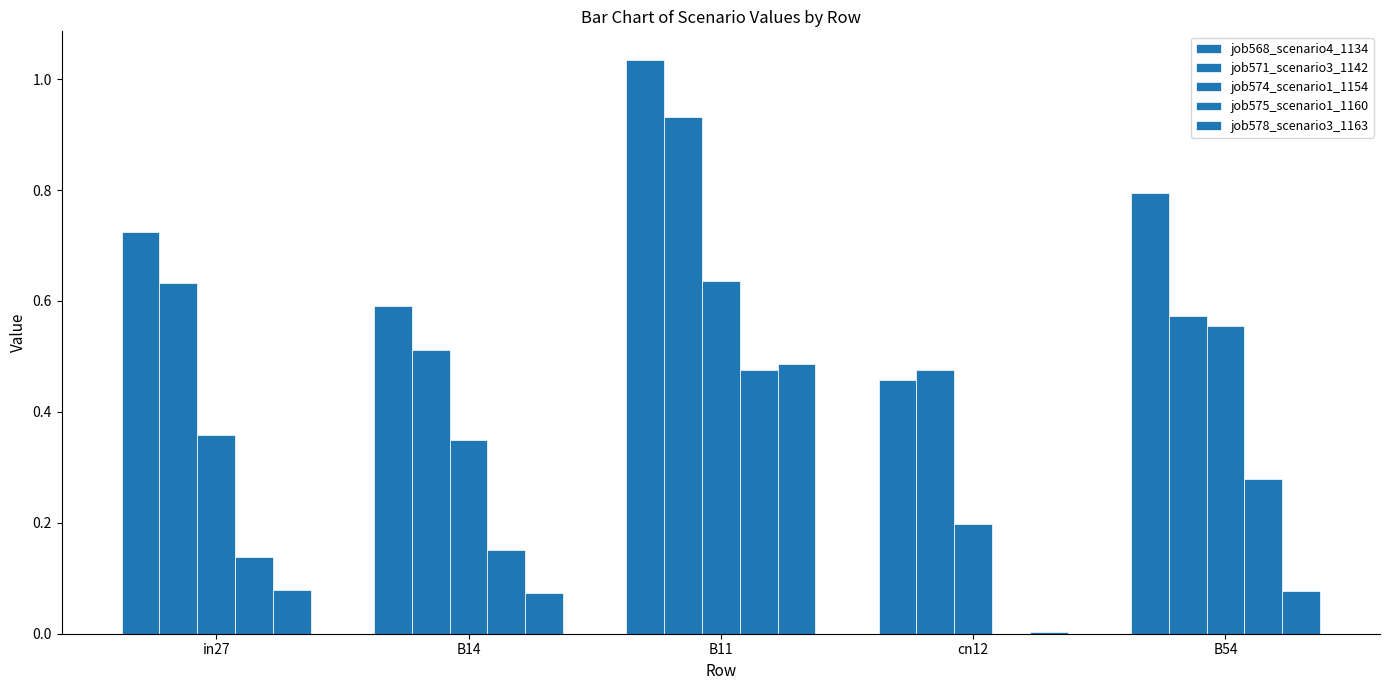

What is the total value across all series at B14?

1.7